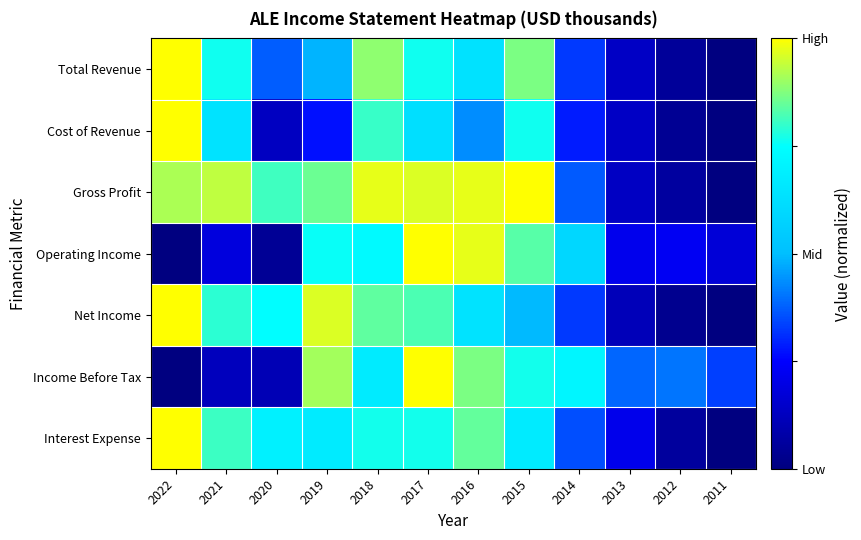

Reading right to left, extract all data points from this chart.

Total Revenue: 2011=0.0	2012=0.1	2013=0.1	2014=0.3	2015=0.9	2016=0.6	2017=0.8	2018=0.9	2019=0.5	2020=0.4	2021=0.8	2022=1.0
Cost of Revenue: 2011=0.0	2012=0.0	2013=0.1	2014=0.3	2015=0.8	2016=0.4	2017=0.6	2018=0.8	2019=0.3	2020=0.1	2021=0.6	2022=1.0
Gross Profit: 2011=0.0	2012=0.1	2013=0.1	2014=0.4	2015=1.0	2016=1.0	2017=1.0	2018=1.0	2019=0.9	2020=0.8	2021=0.9	2022=0.9
Operating Income: 2011=0.2	2012=0.2	2013=0.2	2014=0.6	2015=0.8	2016=1.0	2017=1.0	2018=0.7	2019=0.8	2020=0.0	2021=0.2	2022=0.0
Net Income: 2011=0.0	2012=0.0	2013=0.1	2014=0.3	2015=0.5	2016=0.6	2017=0.8	2018=0.8	2019=1.0	2020=0.7	2021=0.8	2022=1.0
Income Before Tax: 2011=0.3	2012=0.4	2013=0.4	2014=0.7	2015=0.8	2016=0.9	2017=1.0	2018=0.7	2019=0.9	2020=0.1	2021=0.1	2022=0.0
Interest Expense: 2011=0.0	2012=0.1	2013=0.2	2014=0.4	2015=0.7	2016=0.8	2017=0.8	2018=0.8	2019=0.7	2020=0.7	2021=0.8	2022=1.0